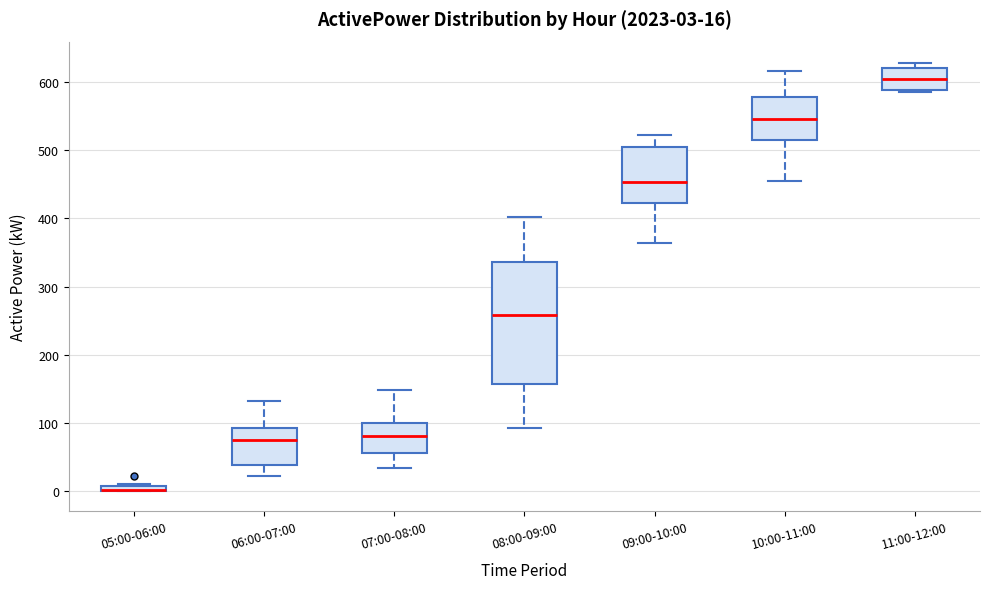

Which box is the tallest, from its lower edge to its upper edge?

08:00-09:00